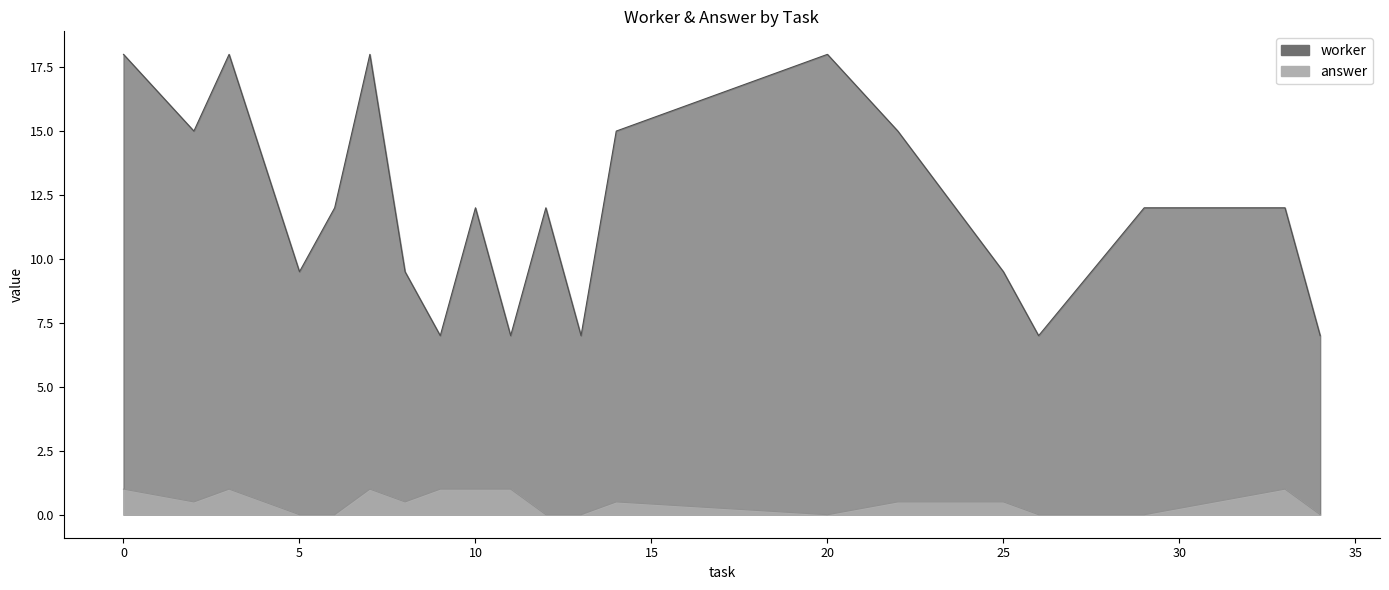

True or false: answer and worker cross at least once.

False